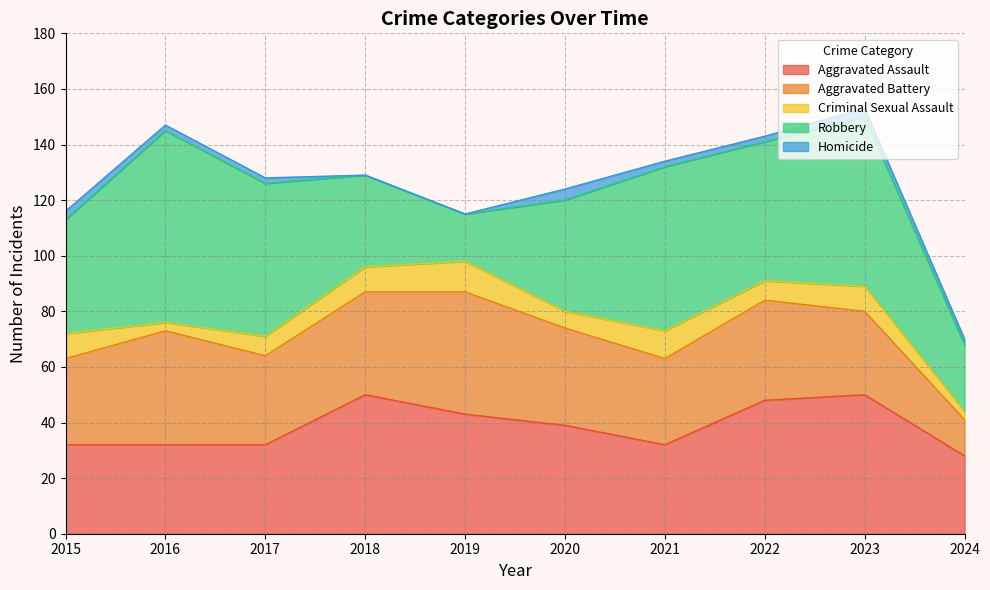

At which category is the sum across all series the highest?

2023